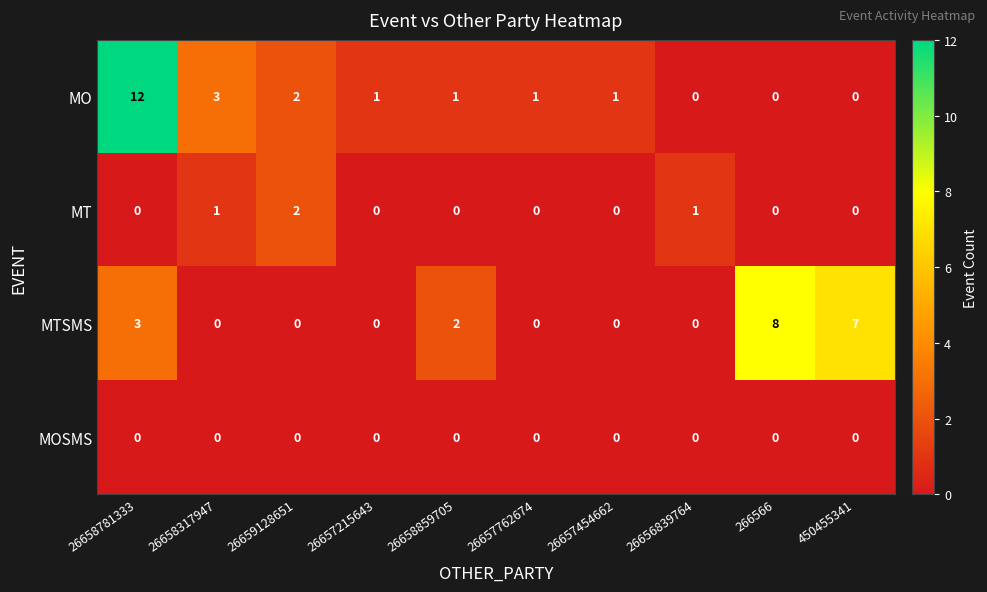

Between 26659128651 and 26657215643, which series saw the biggest shift?

MT